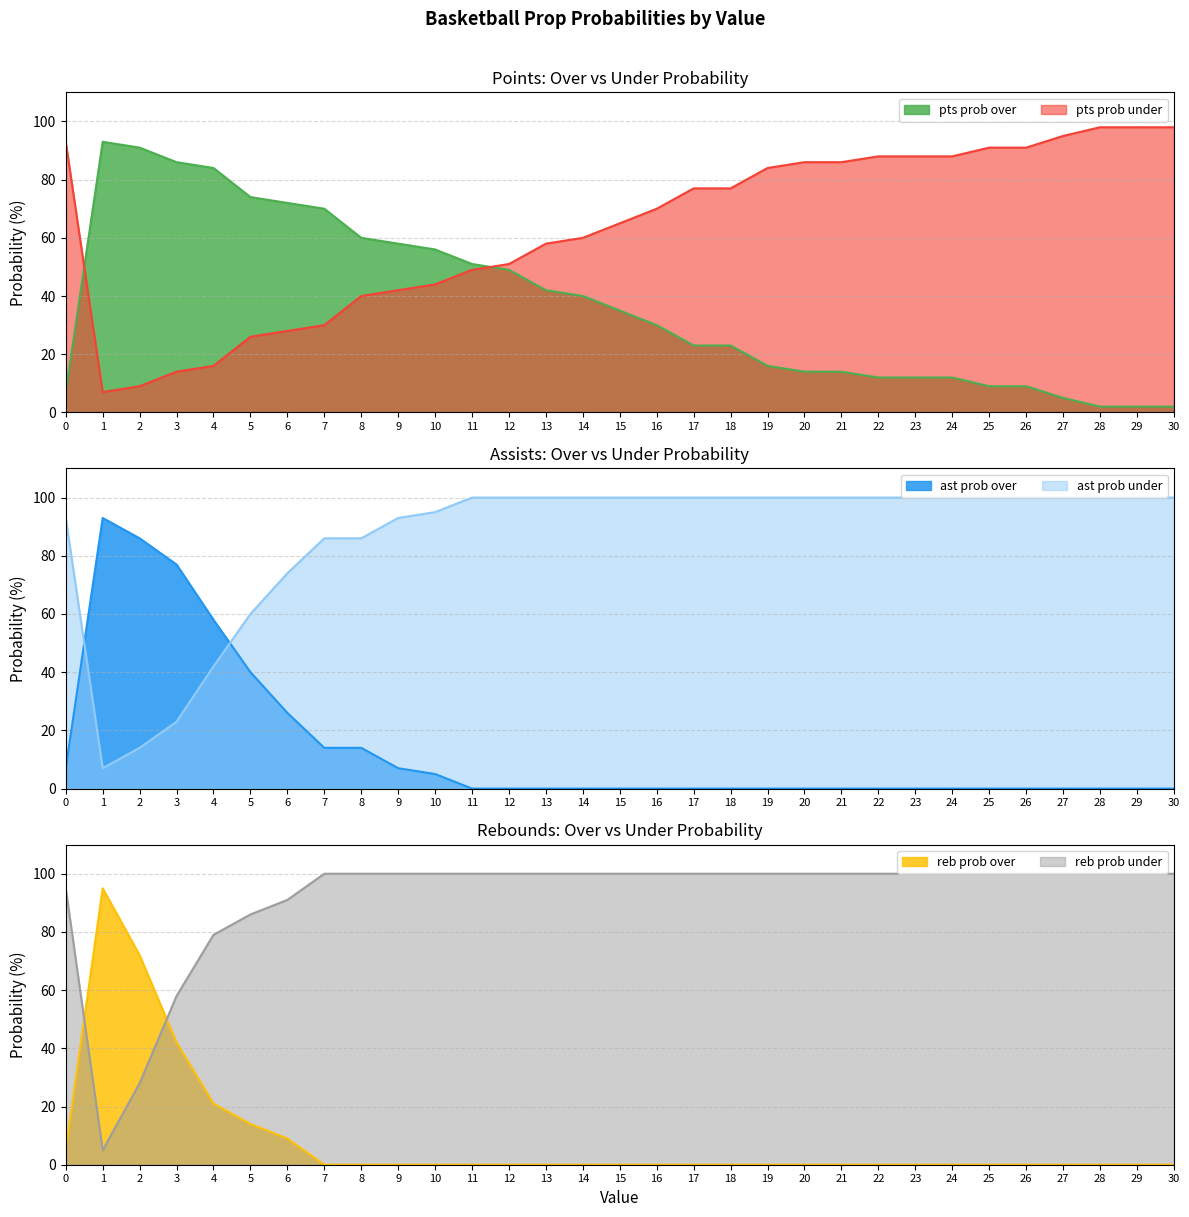

Which series has the largest total across all categories?

reb prob under